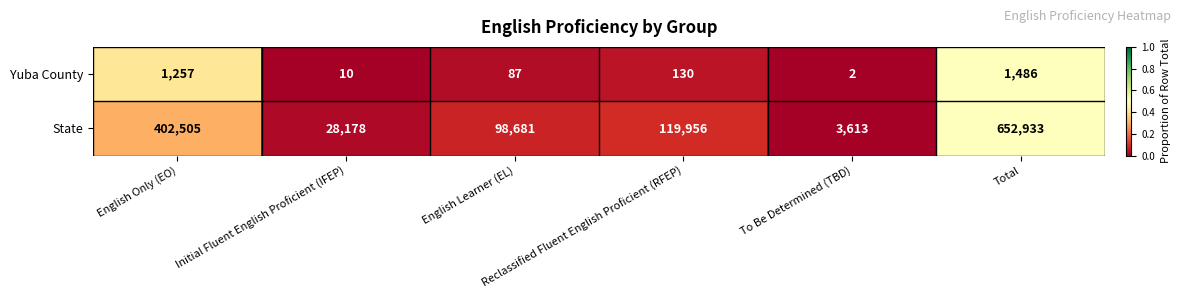

Which series has the largest range (max minus min)?

State